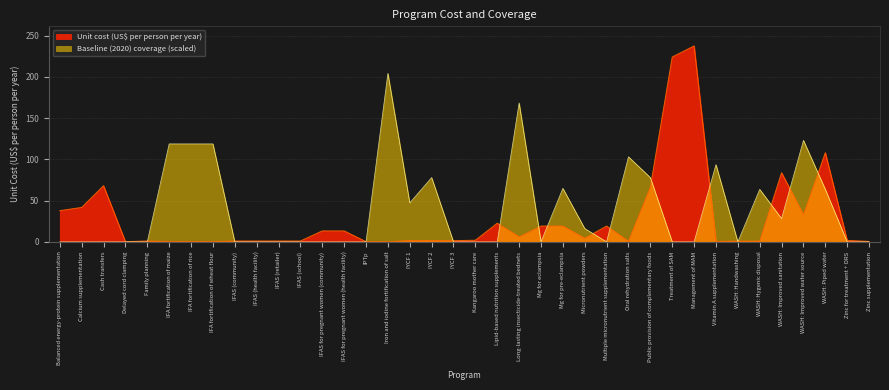

What is the label of the 19th point from the right?

Kangaroo mother care